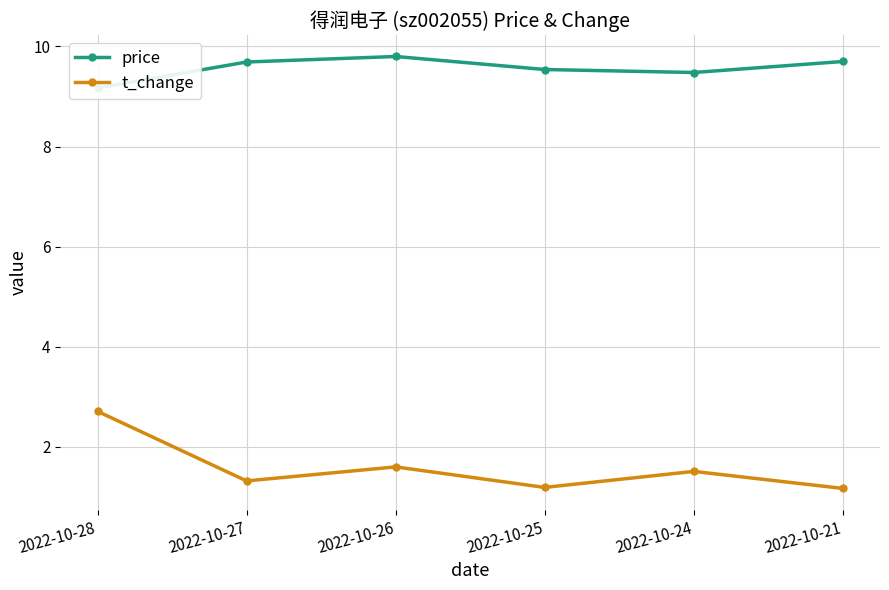

In price, how many points are lower than both neighbors (excluding endpoints)?

1